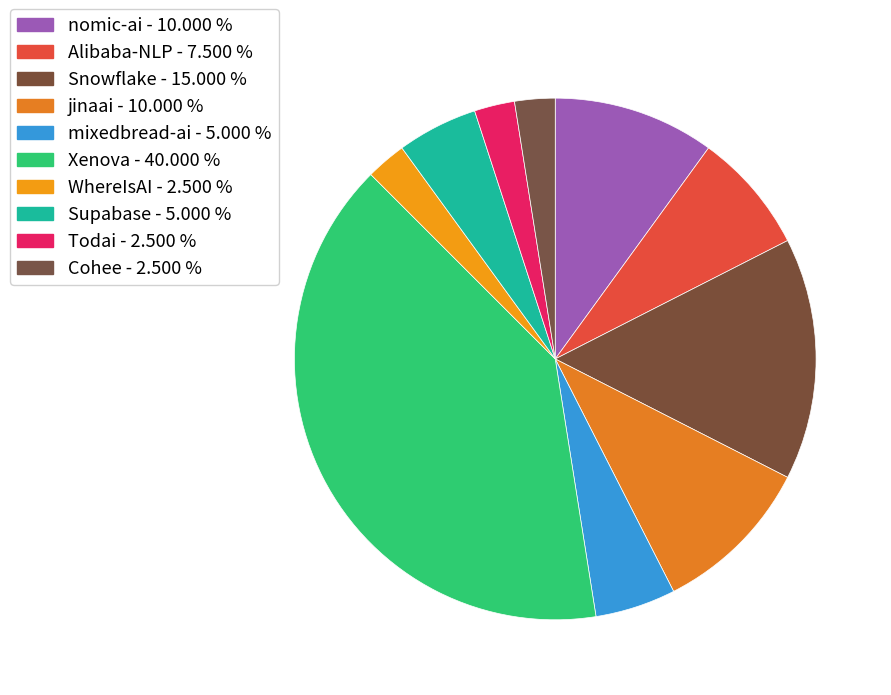

Count the number of slices in the pie.

10